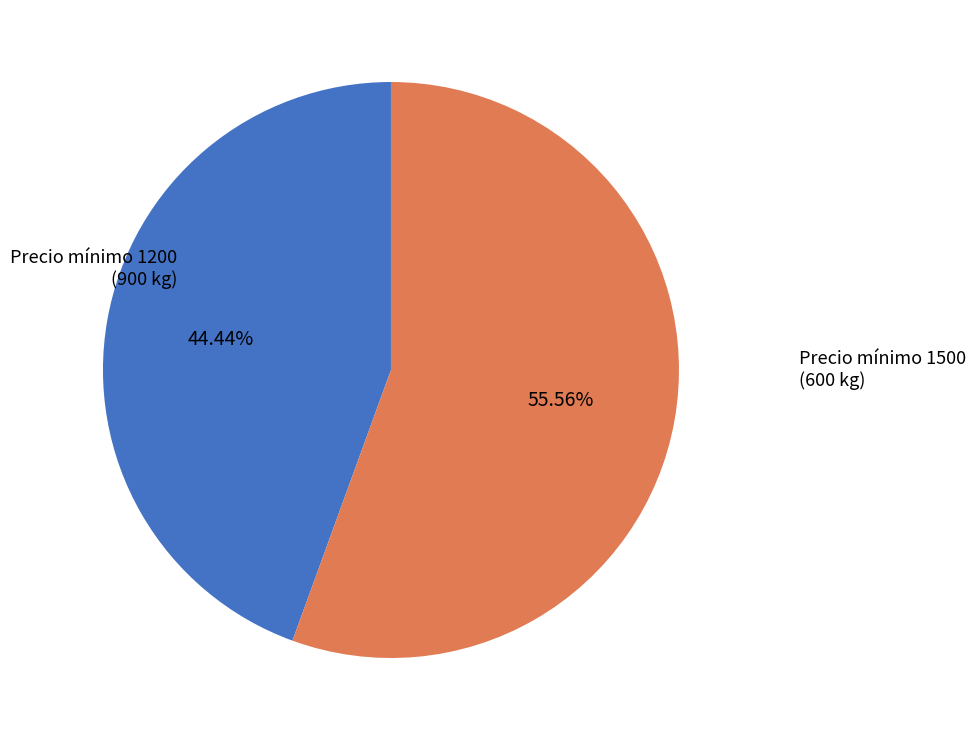

Which slice is the smallest?

Precio mínimo 1200 (900 kg)